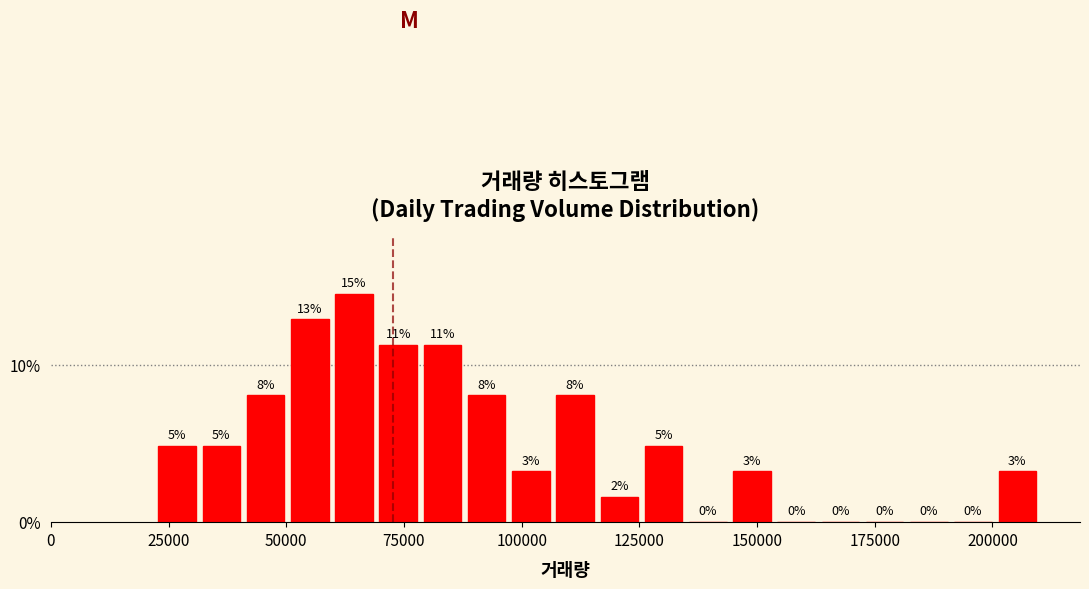

Around what value on the x-axis is the tallest bar? Give the approximate position of its centre, as read against the axis.

65000